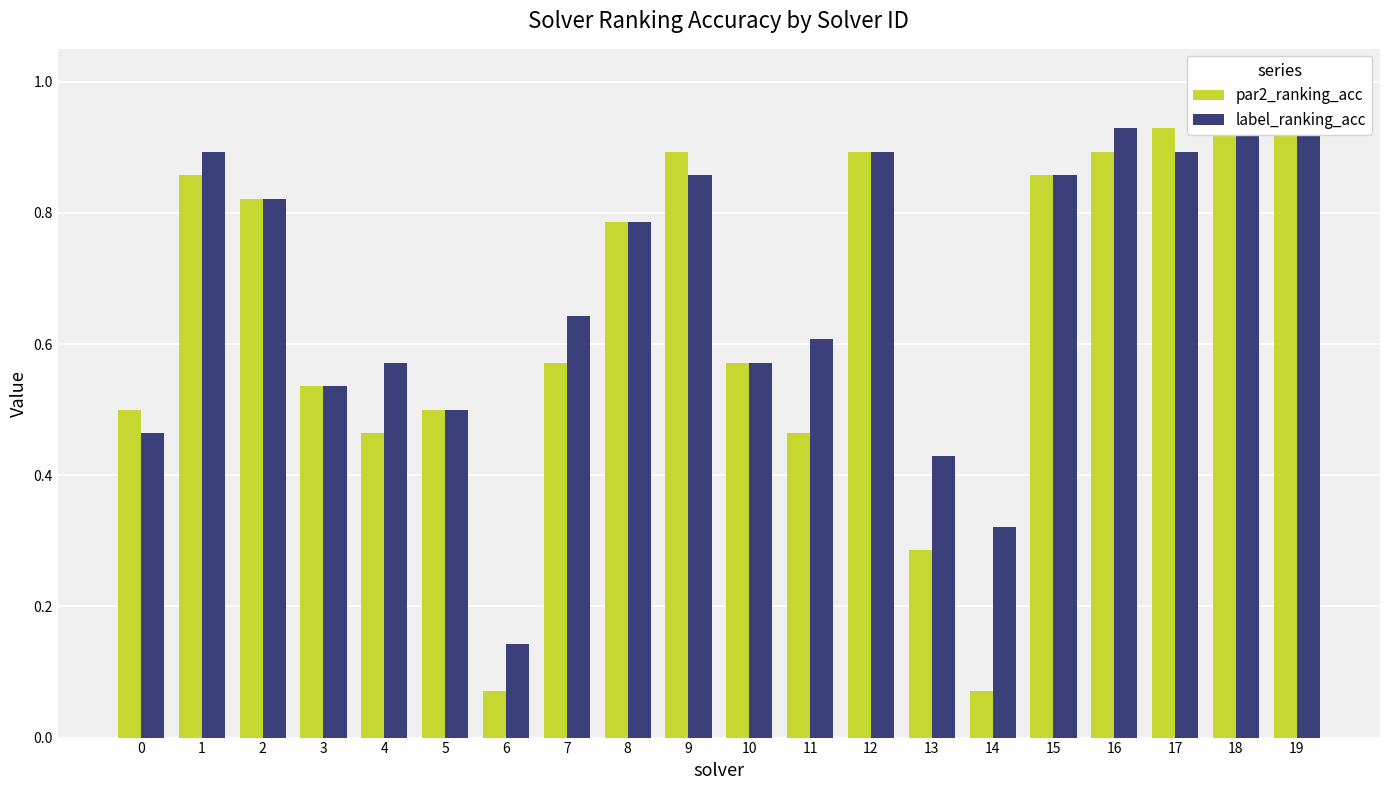

List the labels in order of label_ranking_acc value, largest first.

18, 19, 16, 1, 12, 17, 9, 15, 2, 8, 7, 11, 4, 10, 3, 5, 0, 13, 14, 6